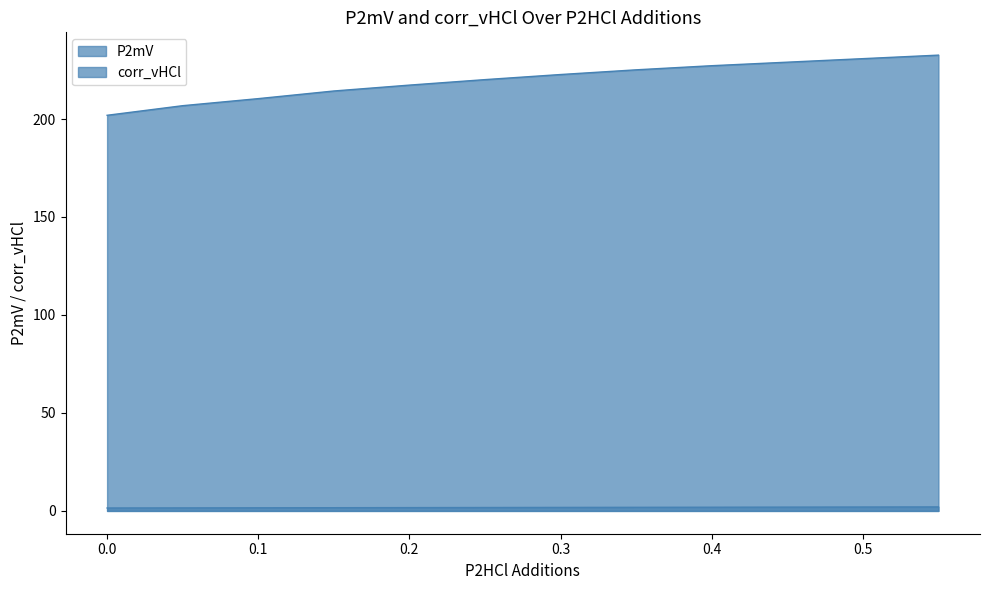

How many distinct data groups are displayed?

2